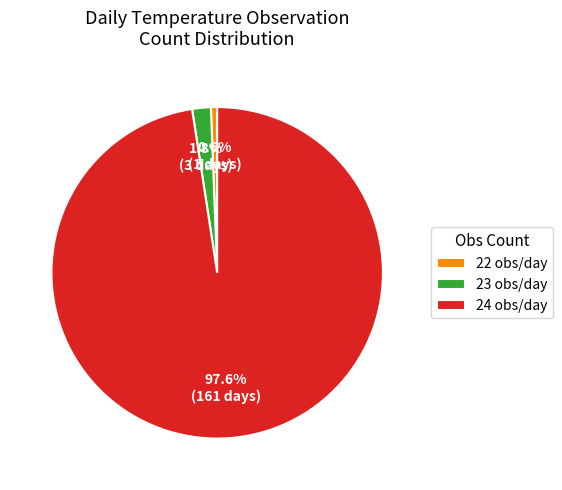

What is the smallest slice in the pie chart?

22 obs/day